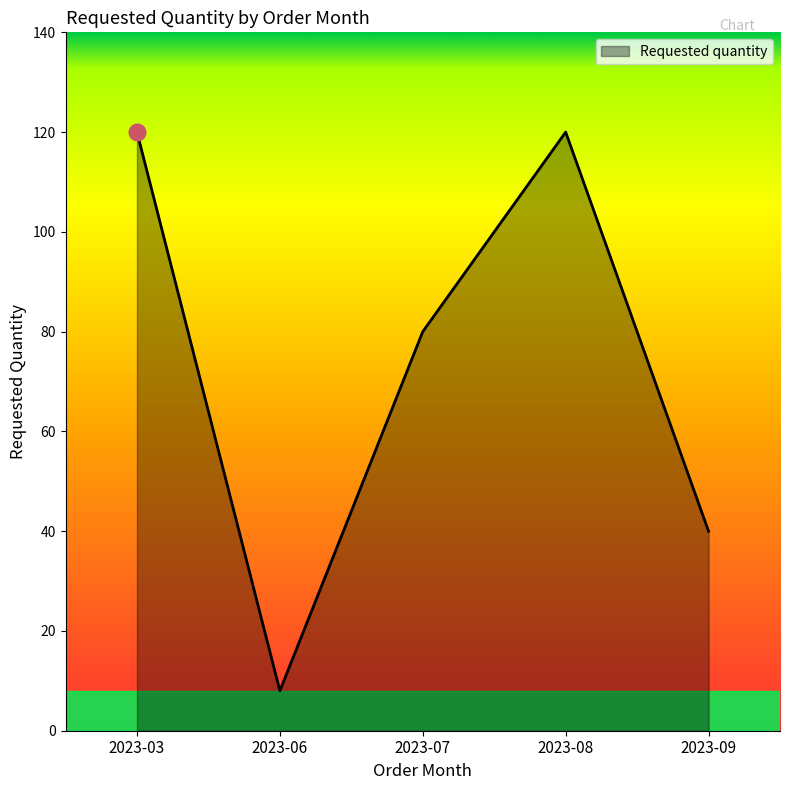

What is the difference between the values at 2023-09 and 2023-03?

80